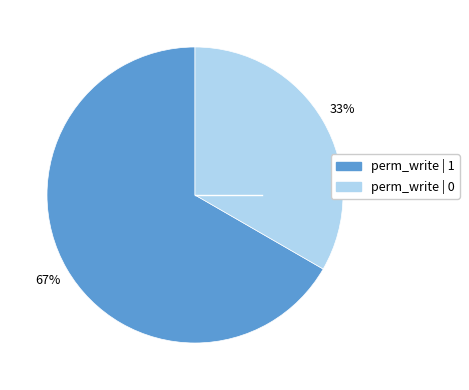

Is there a majority slice in this chart?

Yes